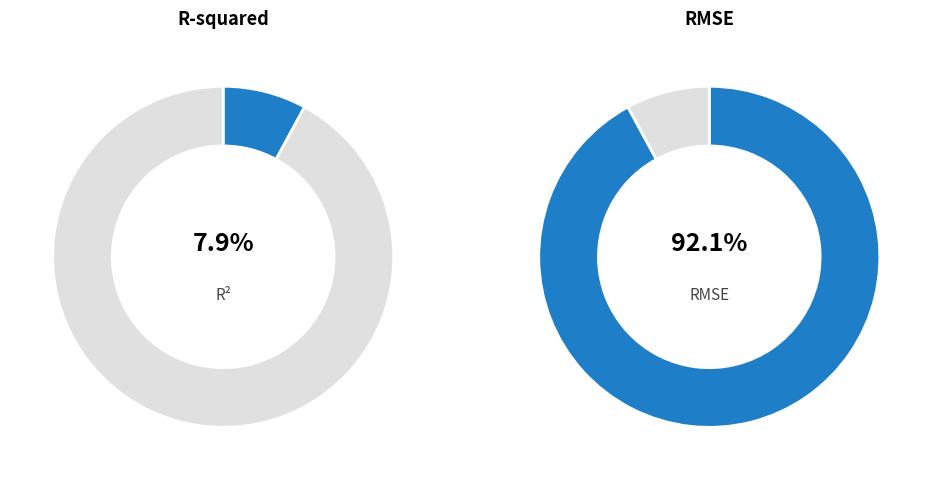

Count the number of slices in the pie.

2